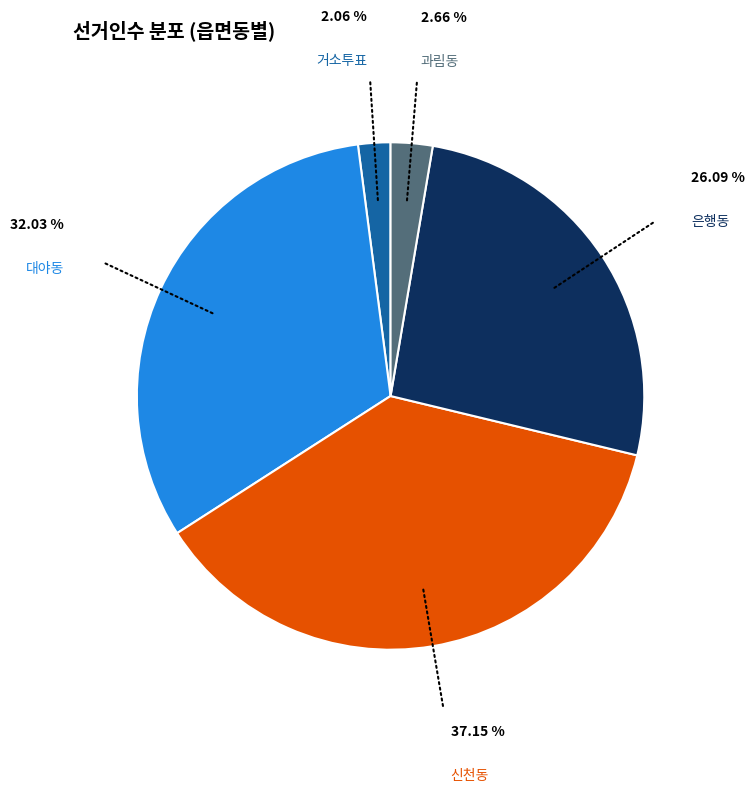

Is there any slice that represents more than half of the pie?

No